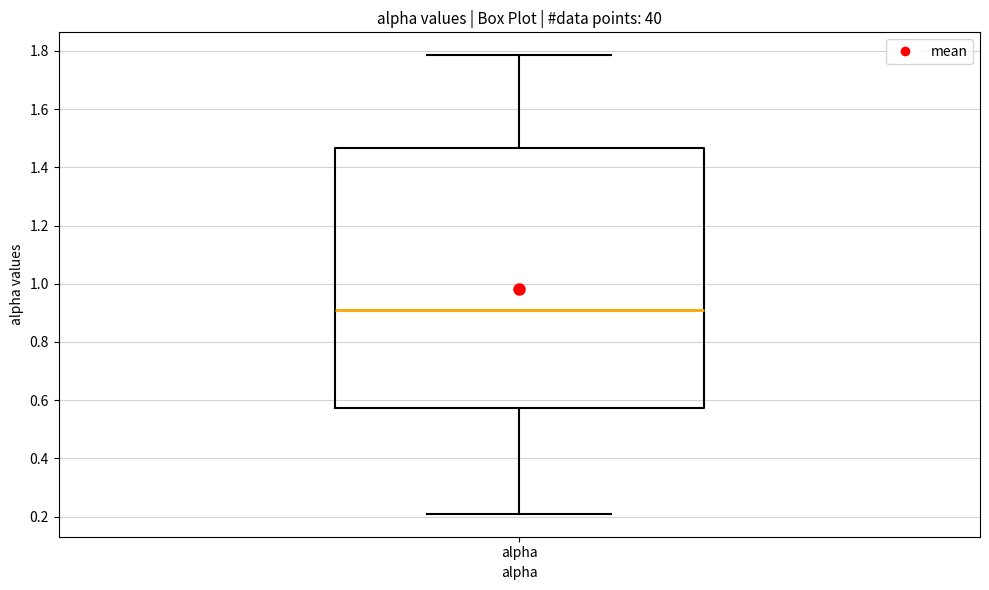

Read this box plot against the y-axis: the position of the median line, the range covered by the box, and the ends of both whiskers. The values are not printed on the chart, so give them approximately, as read against the axis.

median 0.90, box 0.58 to 1.46, whiskers 0.20 to 1.78